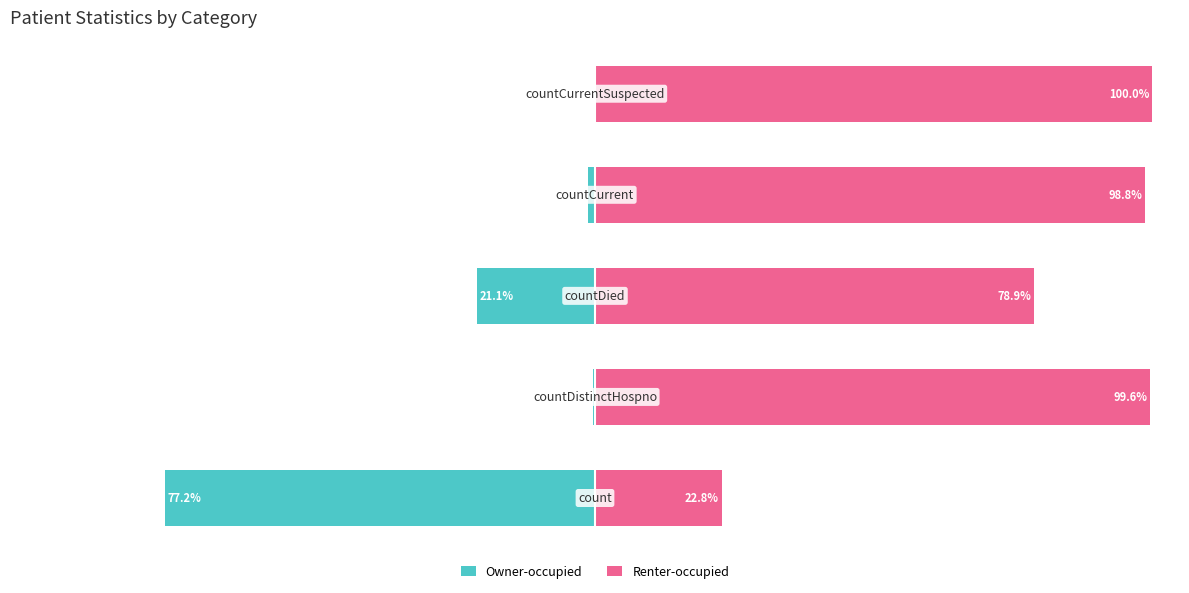

The value of Owner-occupied at 0 is -77.2. True or false?

True